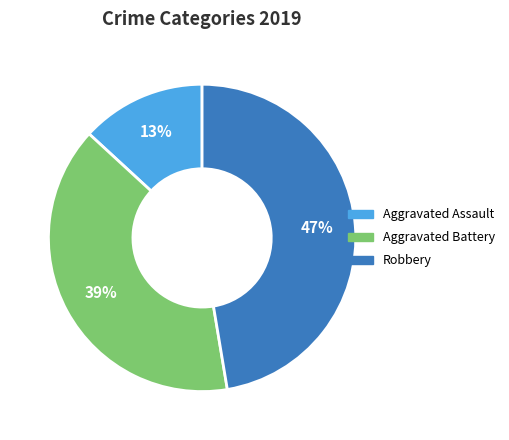

To the nearest percent, what is the combined percentage of Aggravated Battery and Robbery?

87%